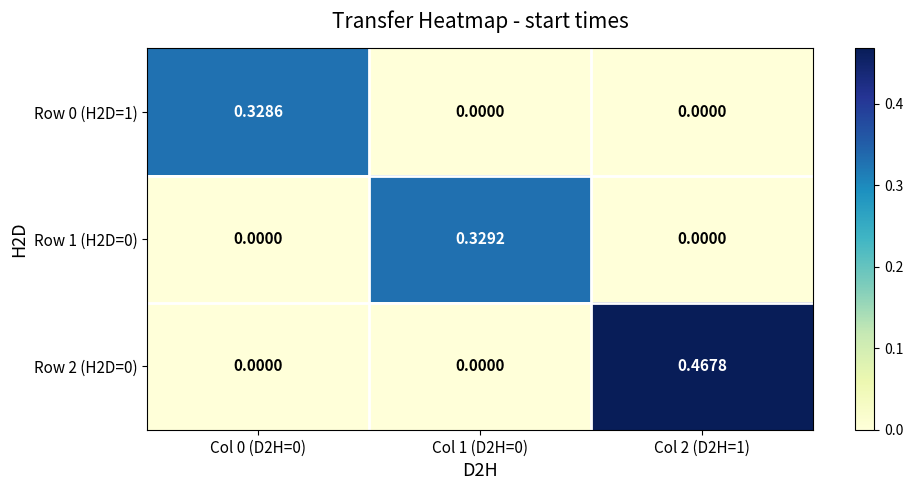

Count the number of data series in this chart.

3